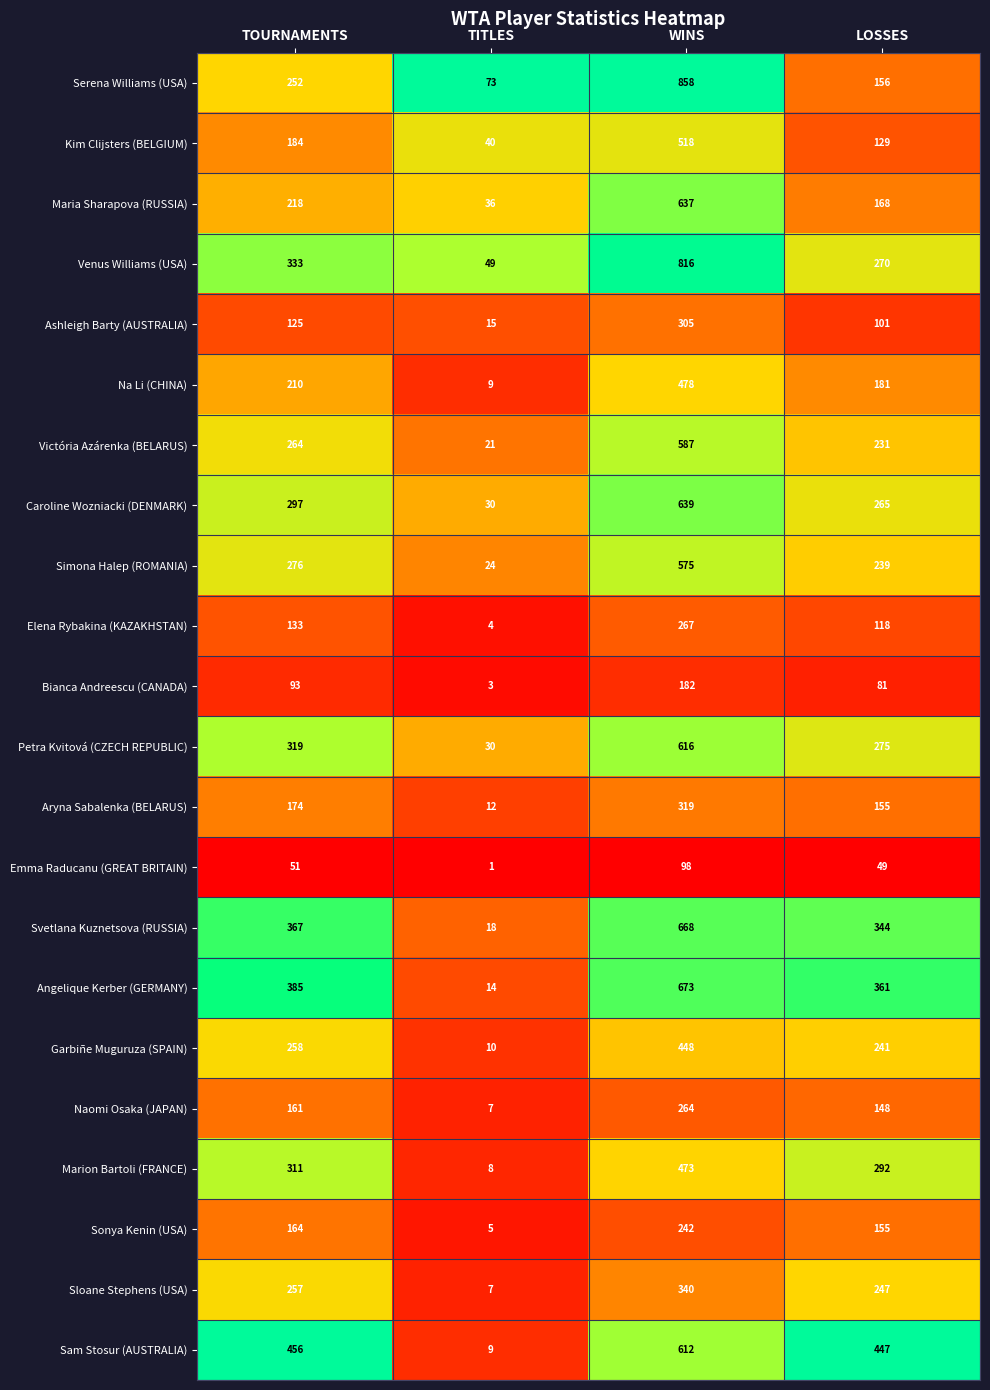

Is it true that Victória Azárenka (BELARUS) equals 264 at TOURNAMENTS?

True